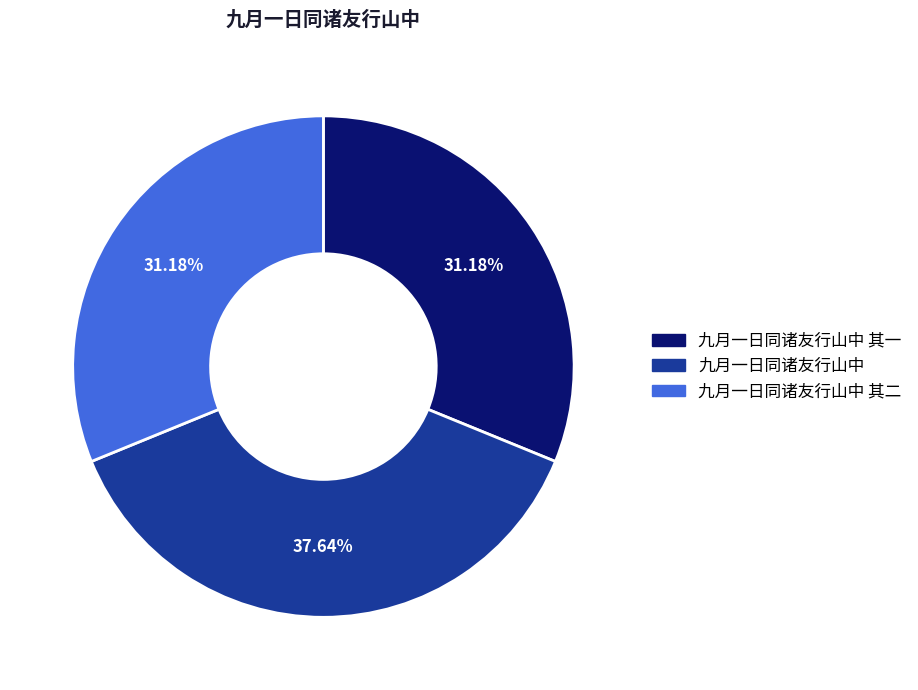

Is there any slice that represents more than half of the pie?

No